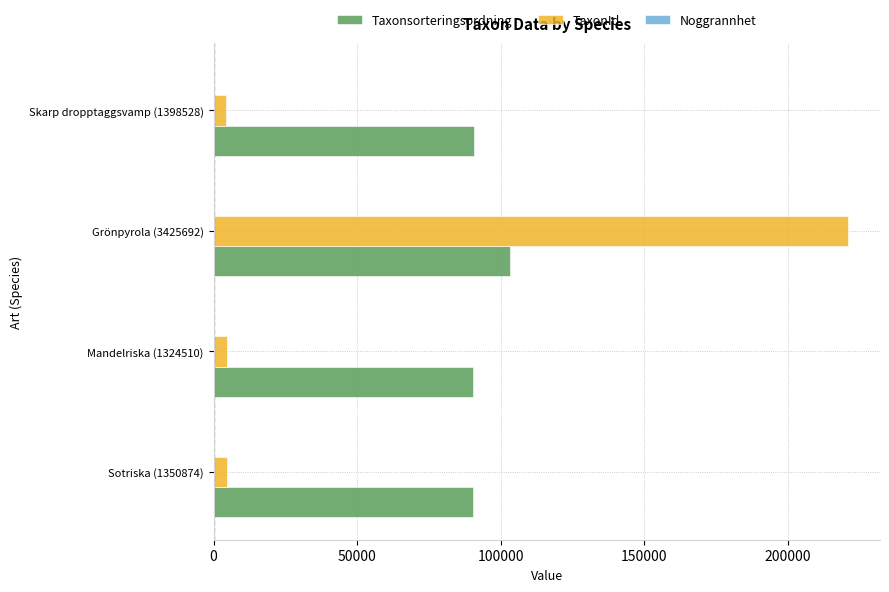

At which category is the sum across all series the highest?

Grönpyrola (3425692)